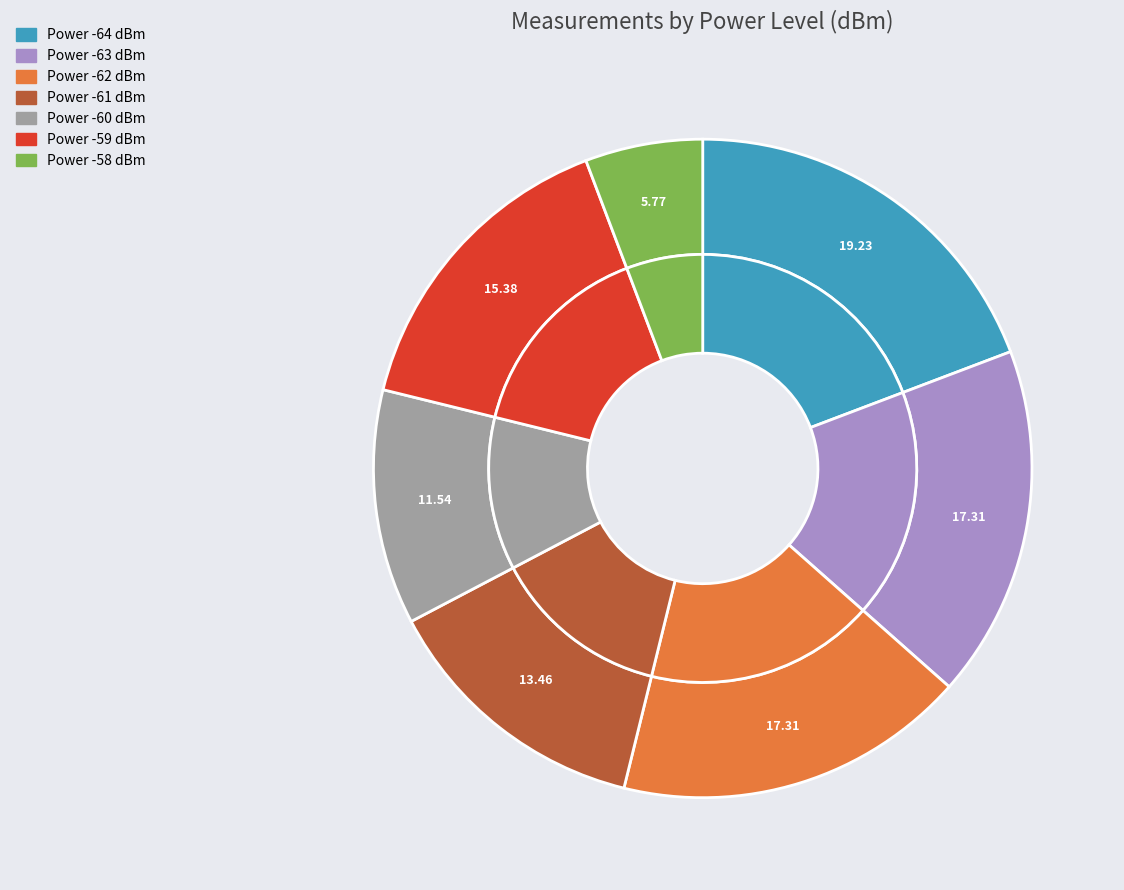

The -64 slice represents 19% of the pie. True or false?

True